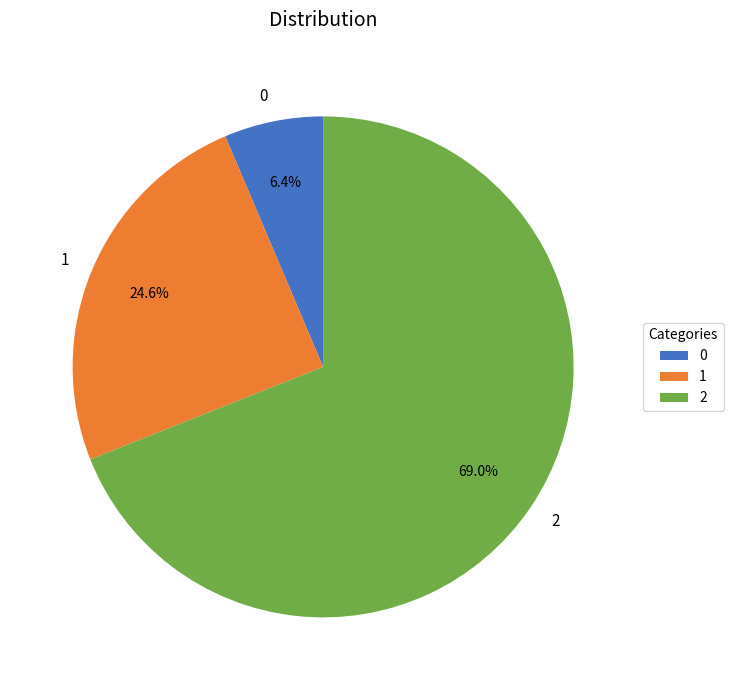

Is there any slice that represents more than half of the pie?

Yes